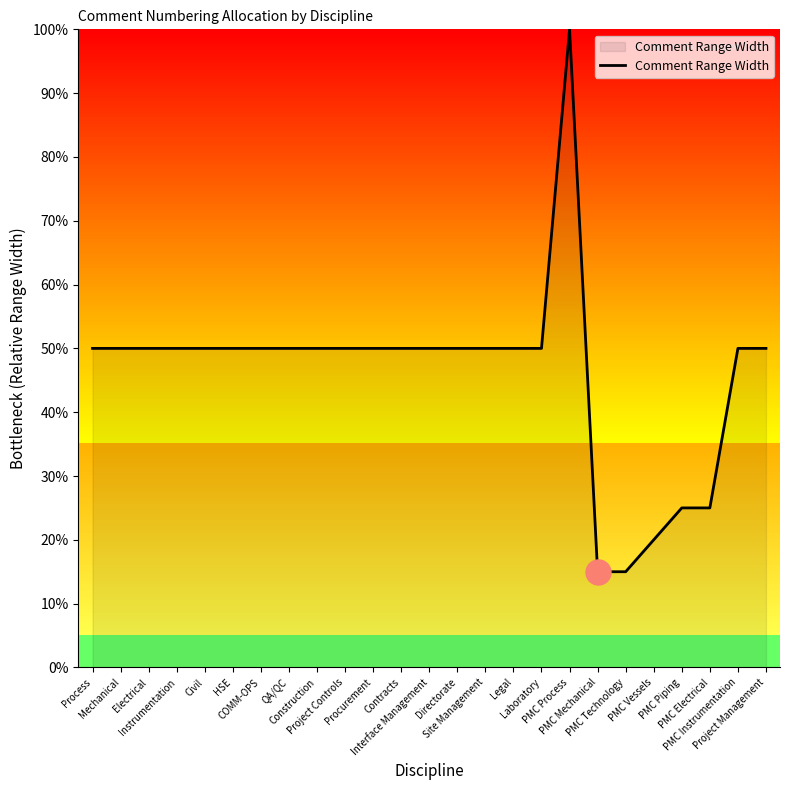

What is the minimum value shown in the chart?

15